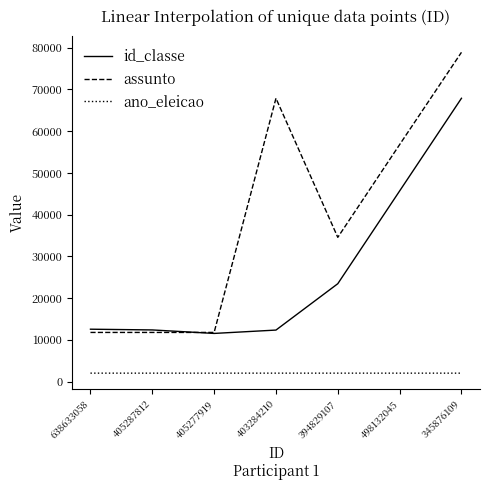

Count the number of data series in this chart.

3